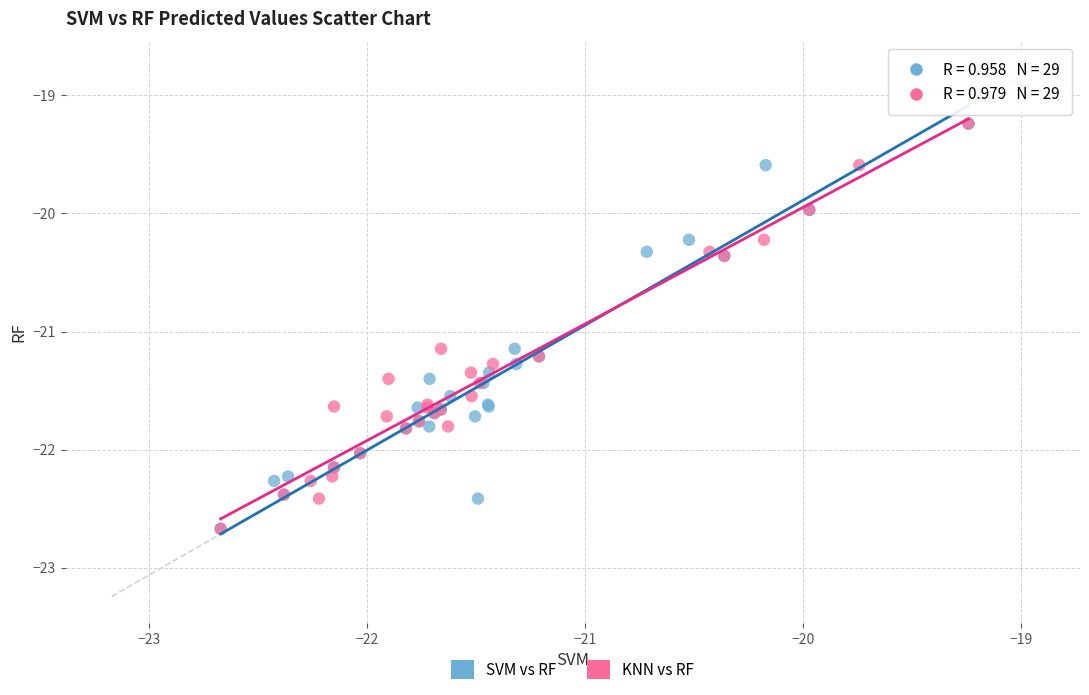

What are all the series names shown in the legend?

SVM vs RF, KNN vs RF